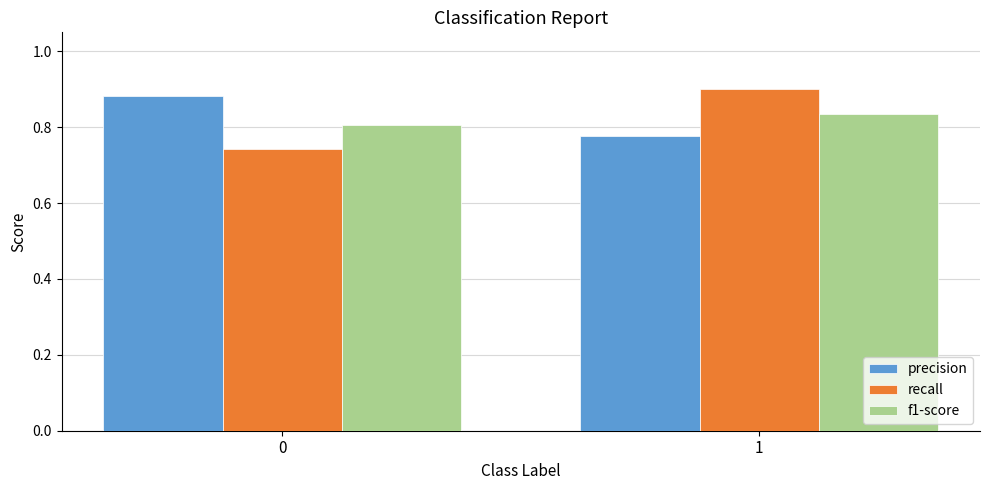

What are all the series names shown in the legend?

precision, recall, f1-score